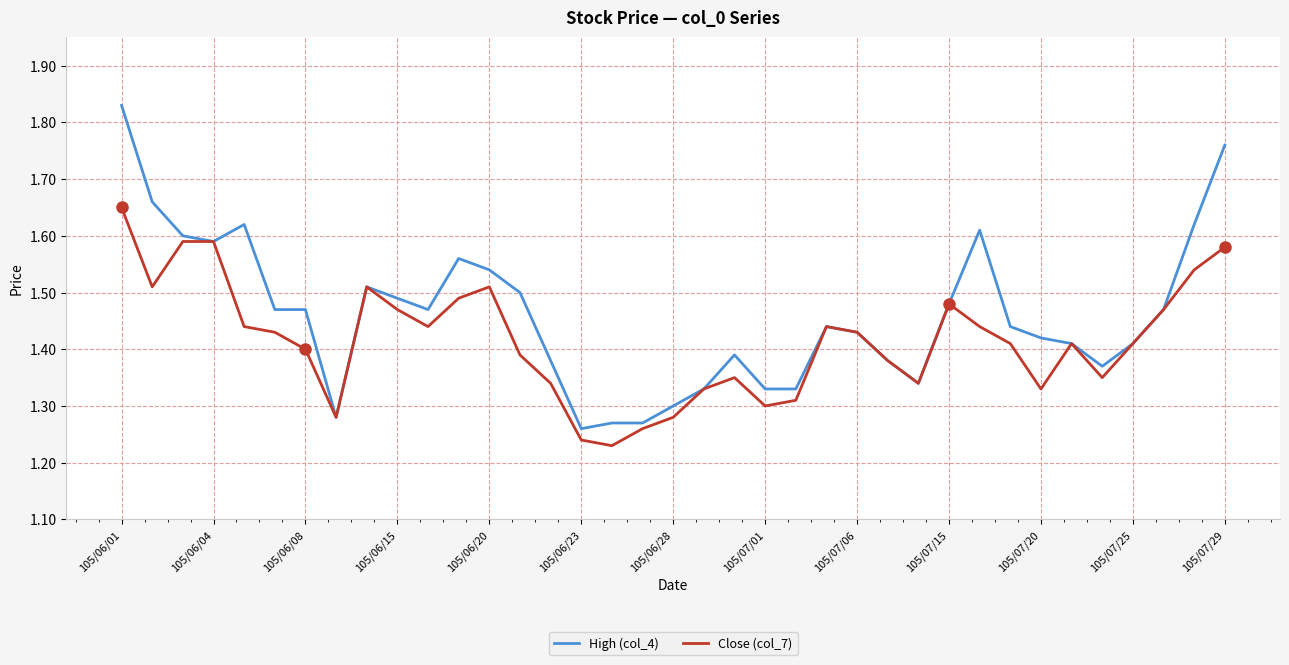

List the series in order of their overall mean, lowest first.

Close (col_7), High (col_4)